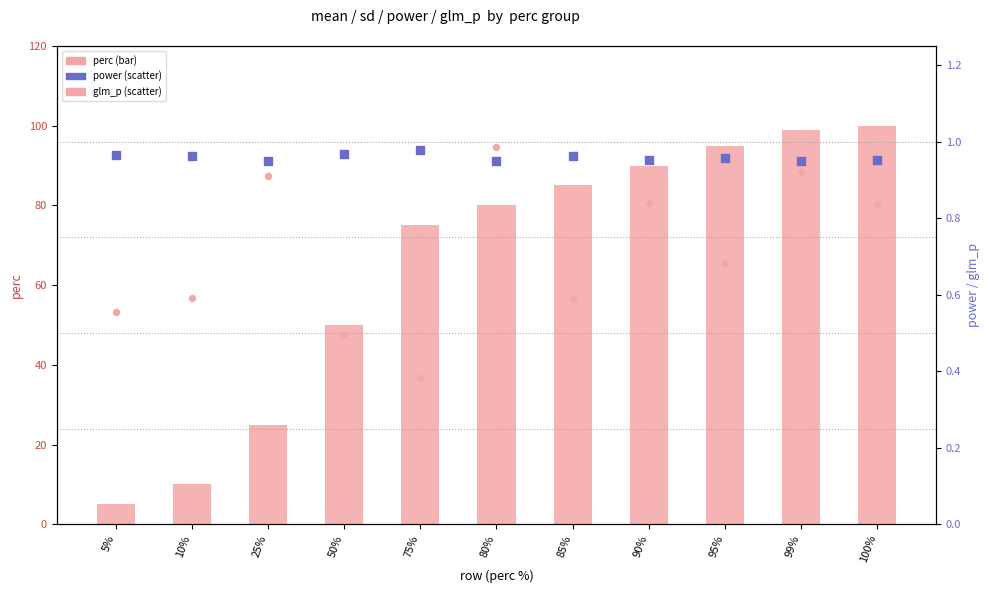

At how many categories does at least one series exceed 62?

7